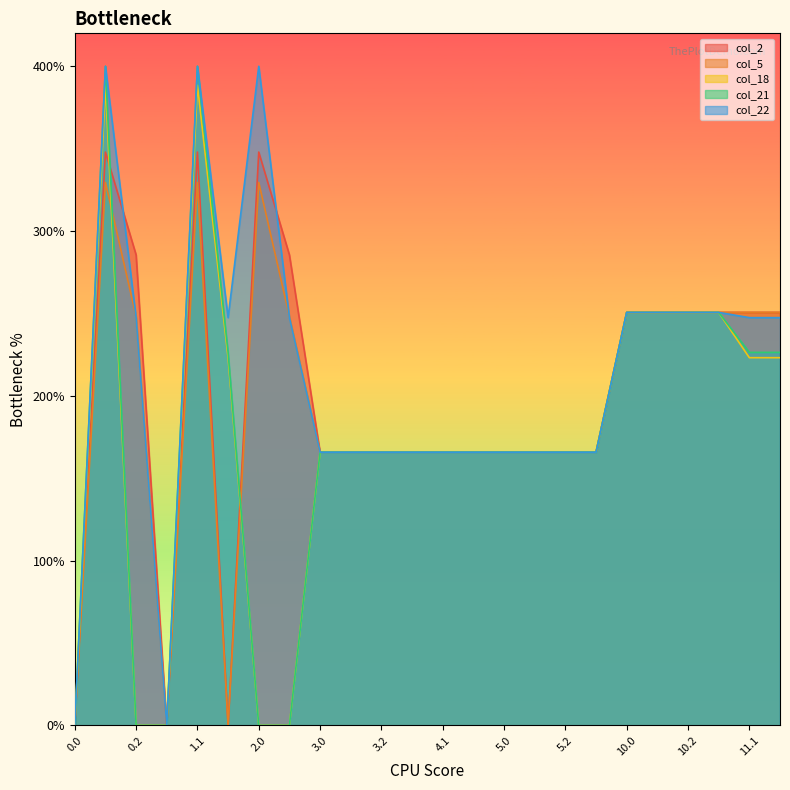

At 4.2, list the series in order from largest to smallest.

col_2, col_5, col_18, col_21, col_22